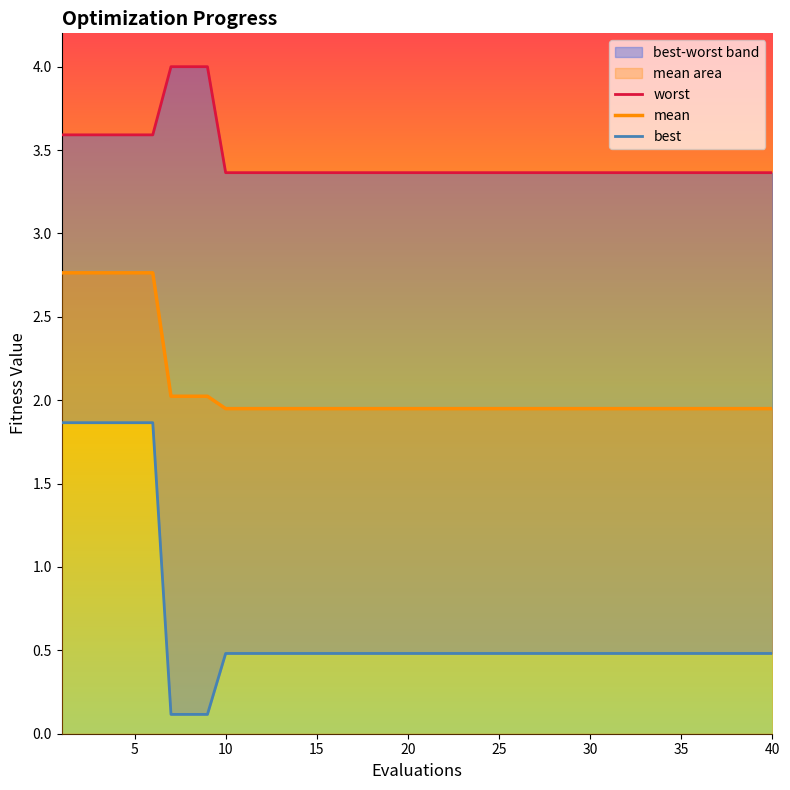

True or false: mean has a value of 3.0 at 10.

False